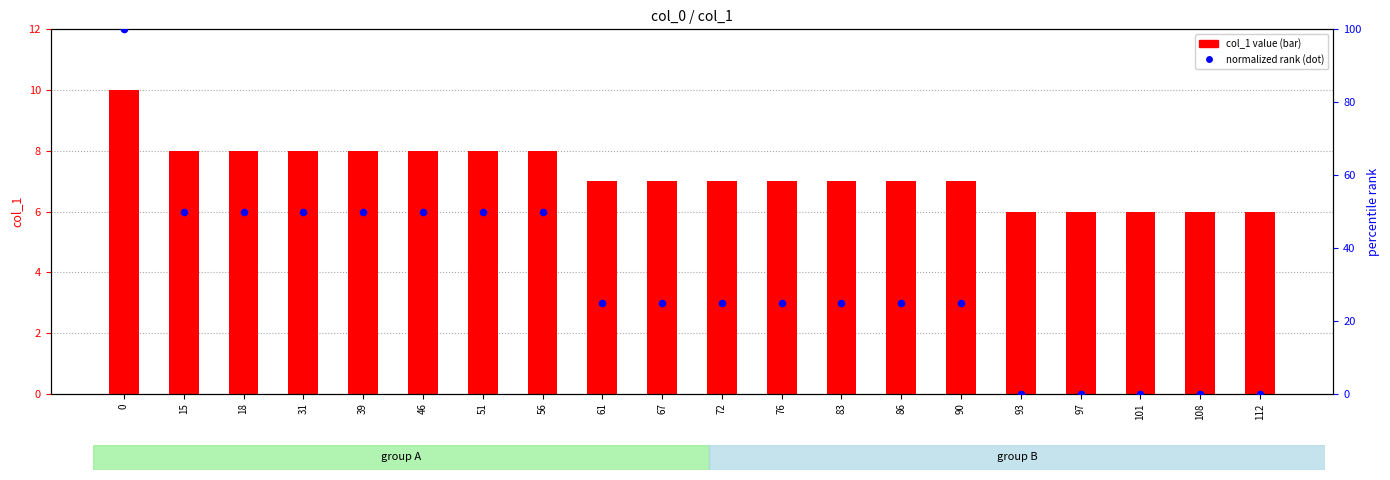

Is the value of percentile rank within sample at 51 greater than the value of col_1 value at 18?

Yes